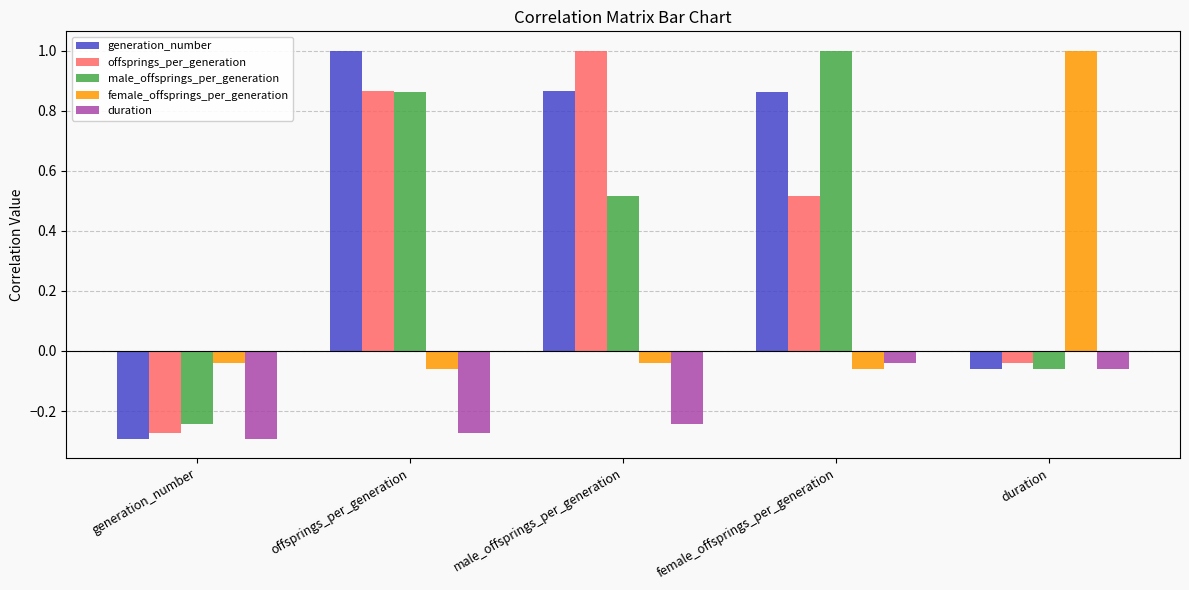

The value of generation_number at offsprings_per_generation is 0.5. True or false?

False